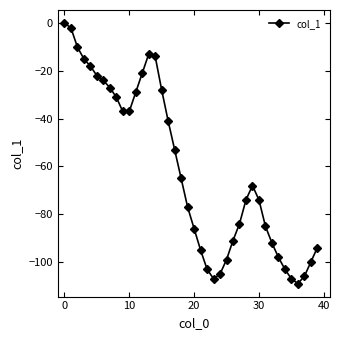

True or false: the data has more than 0 interior local peaks.

True